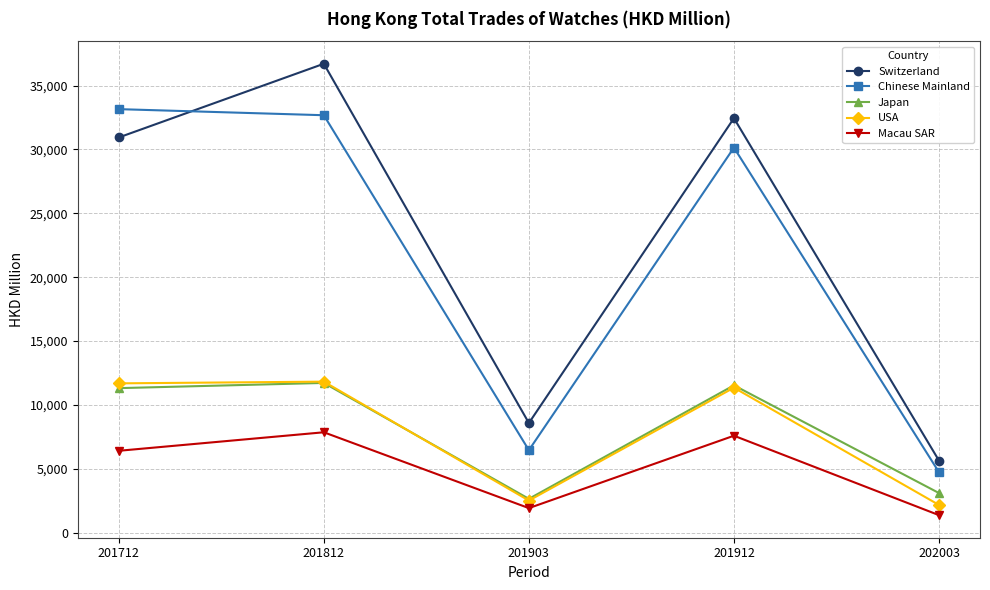

How many data points in Switzerland are above 30939?

3